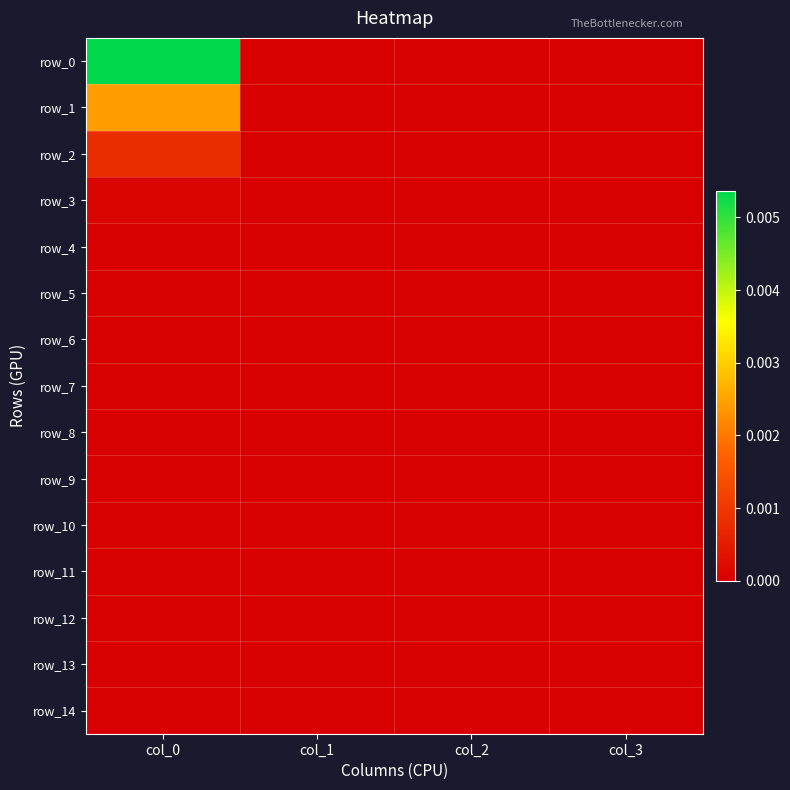

At col_0, list the series in order from largest to smallest.

row_0, row_1, row_2, row_3, row_4, row_5, row_6, row_7, row_8, row_9, row_10, row_11, row_12, row_13, row_14